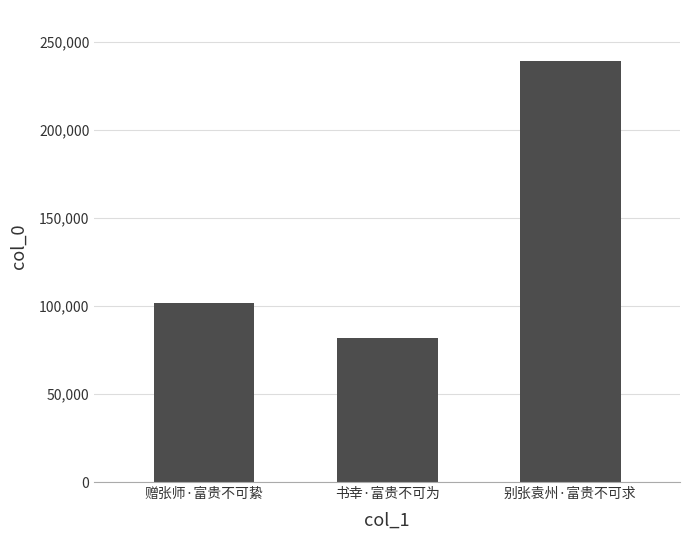

What is the label of the 1st bar from the left?

赠张师·富贵不可絷